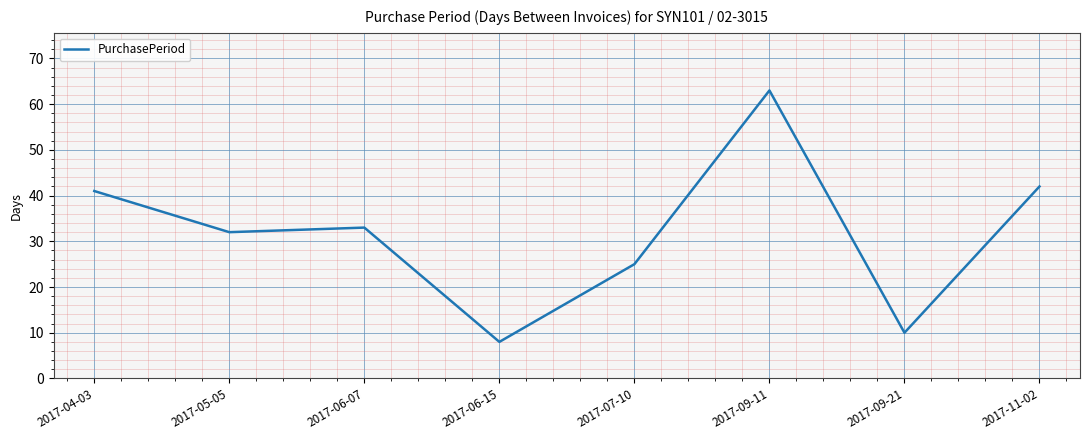

What is the approximate value at 2017-07-10, to the nearest 5?

25